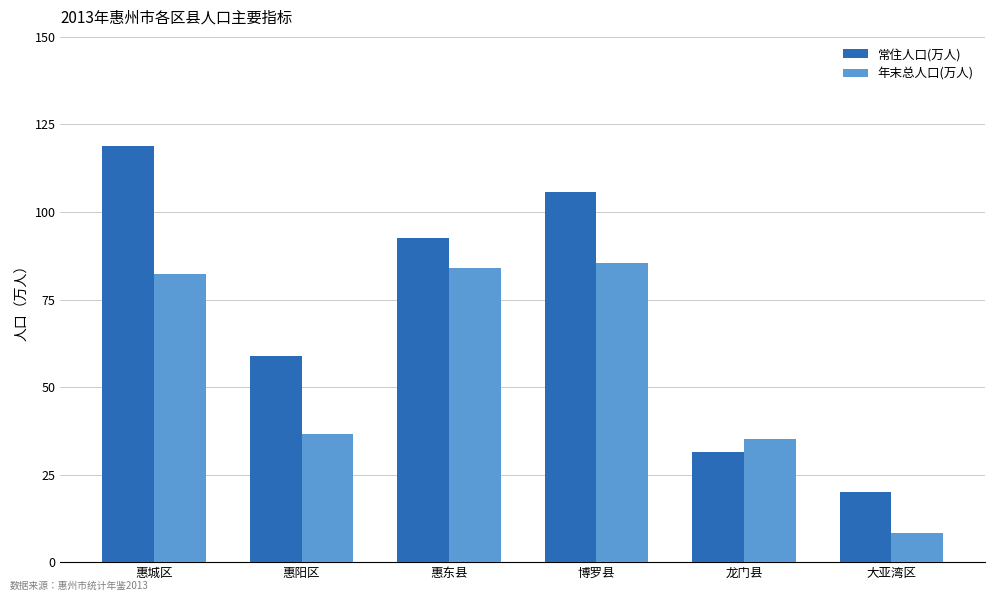

Reading left to right, transcribe all the data shown in this chart.

常住人口(万人): 惠城区=118.8	惠阳区=58.8	惠东县=92.5	博罗县=105.8	龙门县=31.5	大亚湾区=19.9
年末总人口(万人): 惠城区=82.2	惠阳区=36.6	惠东县=83.9	博罗县=85.4	龙门县=35.3	大亚湾区=8.3